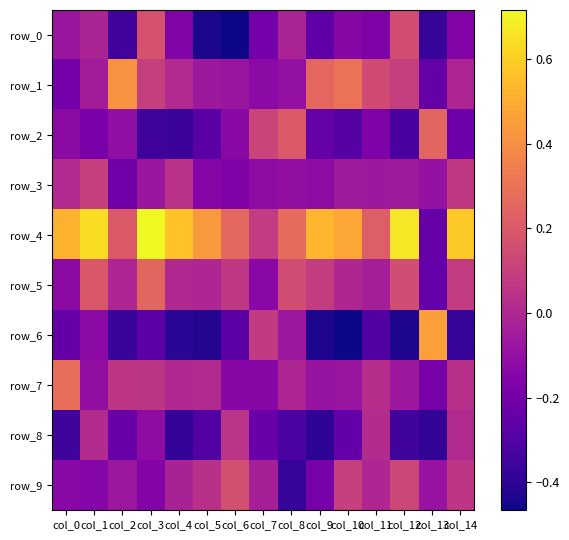

What is the difference between the maximum and minimum values in the row_3 series?

0.3